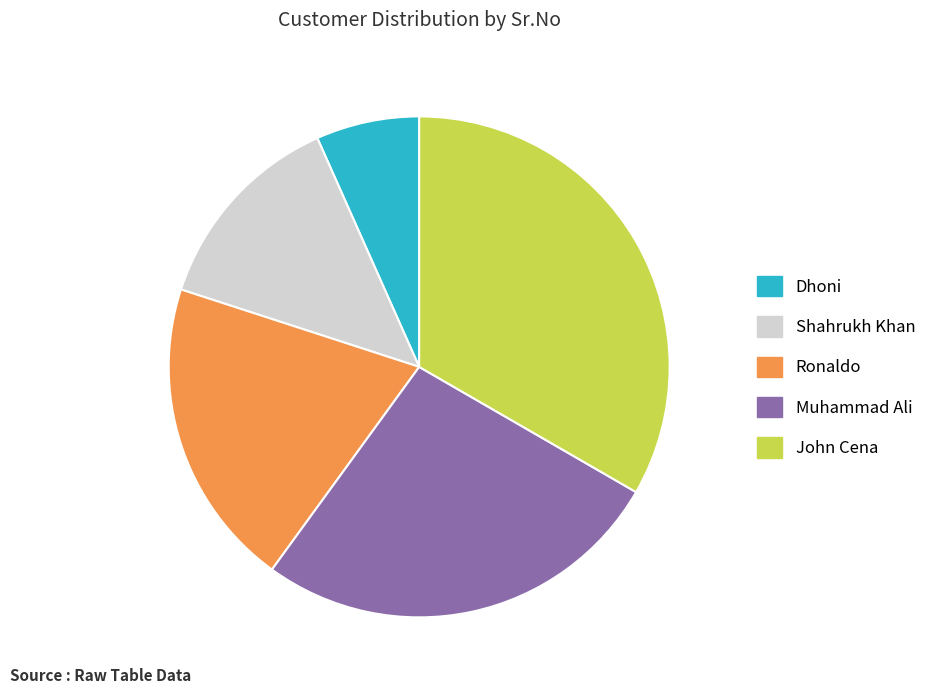

How many segments does this pie chart have?

5